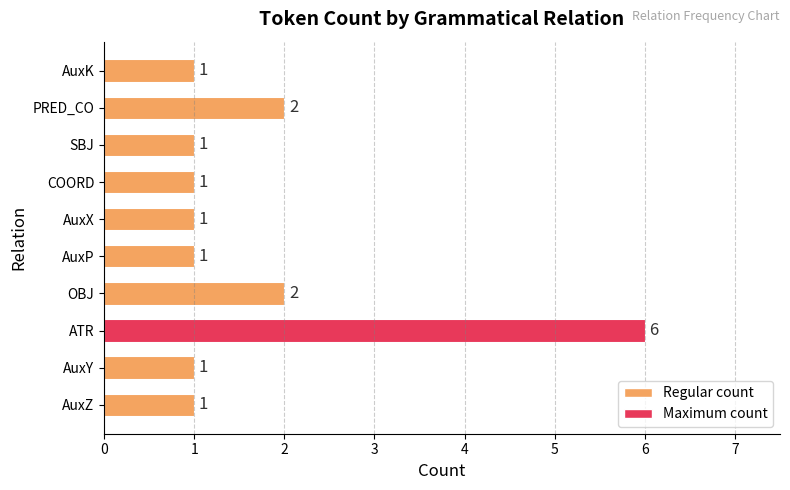

The value at AuxP is 1. True or false?

True